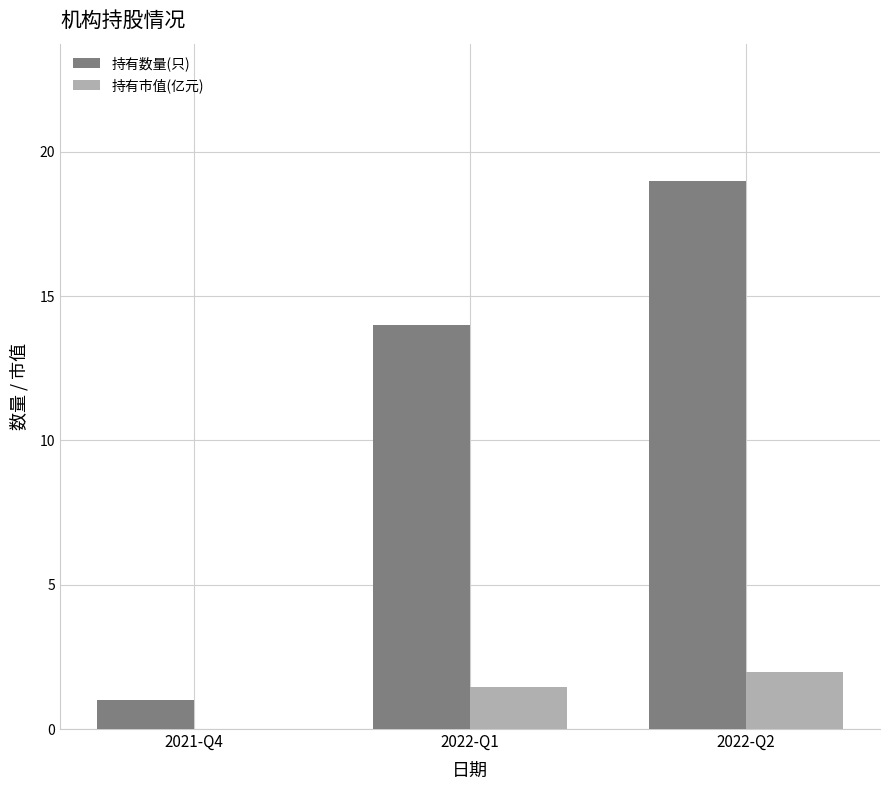

Which series has the largest total across all categories?

持有数量(只)